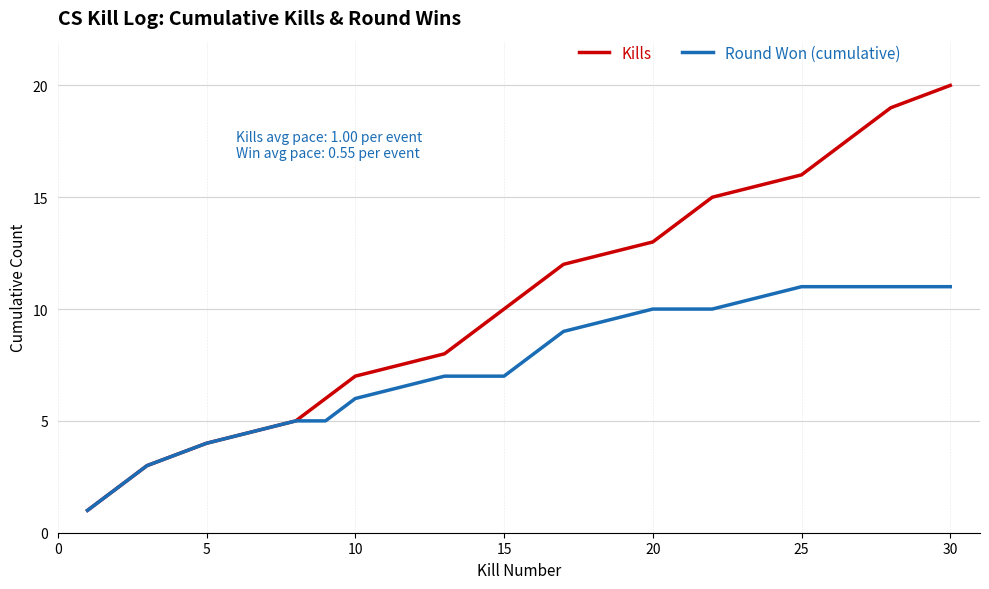

True or false: Kills has more than 2 points higher than both neighbors.

False